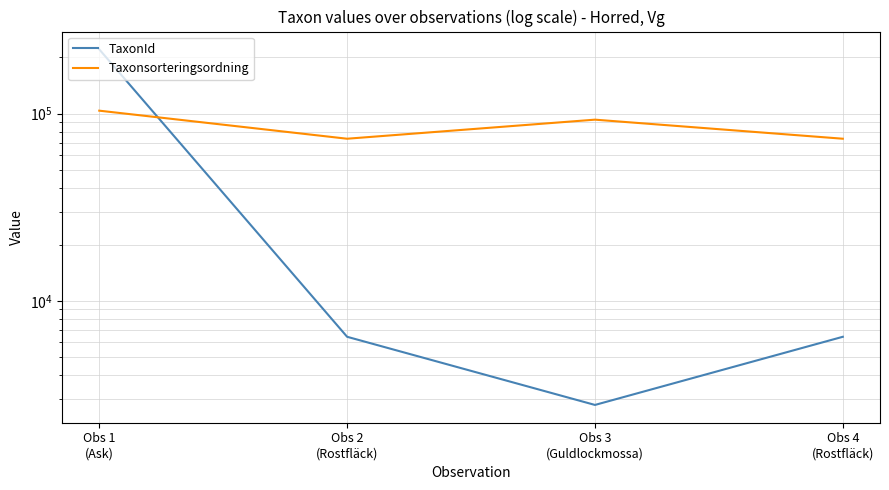

Reading right to left, list all the values displayed in this chart.

TaxonId: Obs 4
(Rostfläck)=6428	Obs 3
(Guldlockmossa)=2779	Obs 2
(Rostfläck)=6428	Obs 1
(Ask)=220785
Taxonsorteringsordning: Obs 4
(Rostfläck)=73507	Obs 3
(Guldlockmossa)=92939	Obs 2
(Rostfläck)=73507	Obs 1
(Ask)=103812